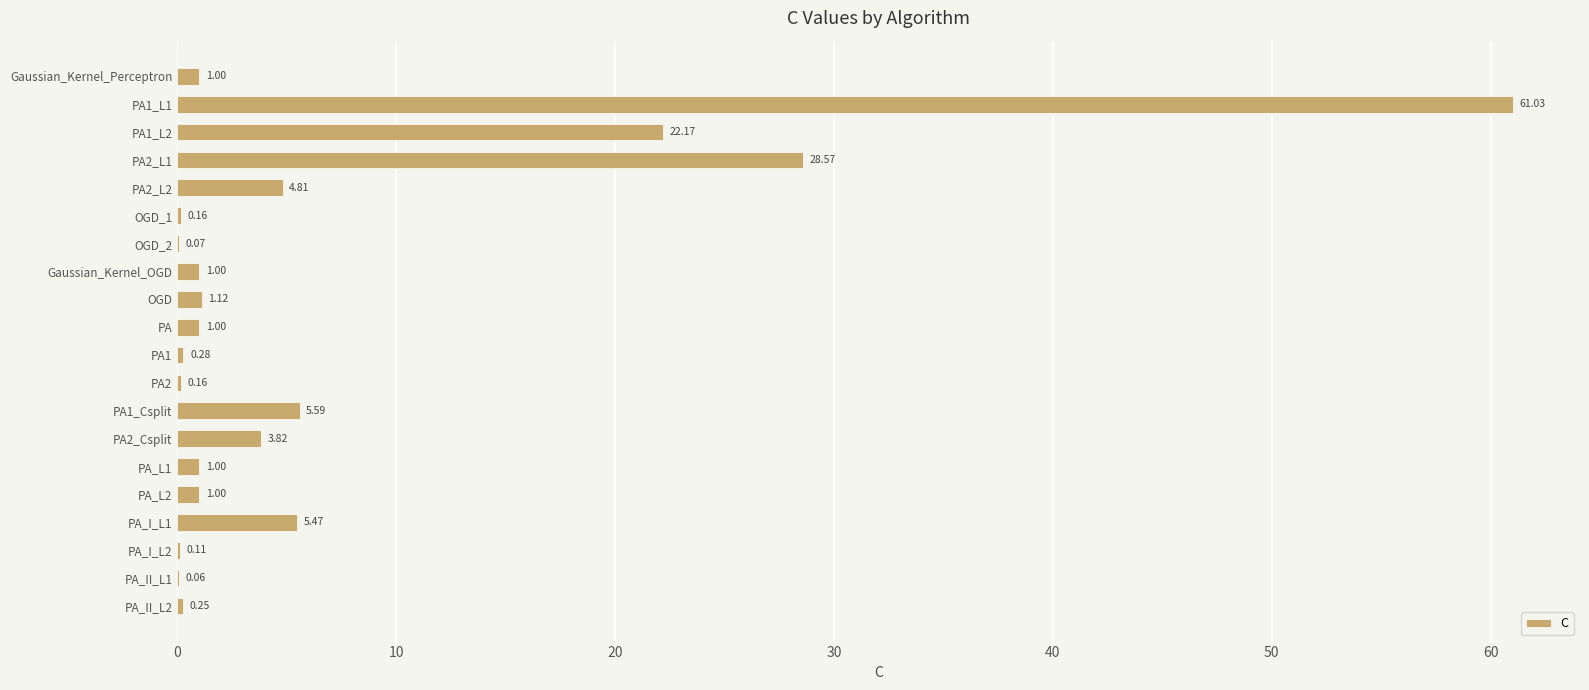

What is the sum of the values at PA_L1 and PA?

2.0